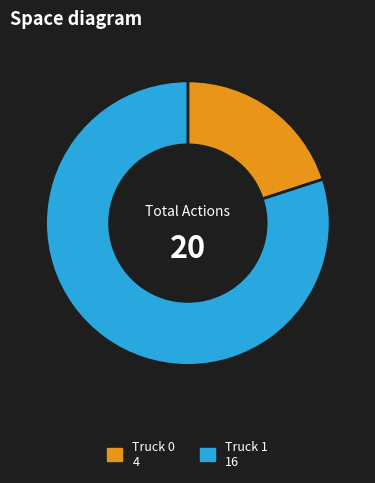

Does Truck 0 account for over 50% of the chart?

No